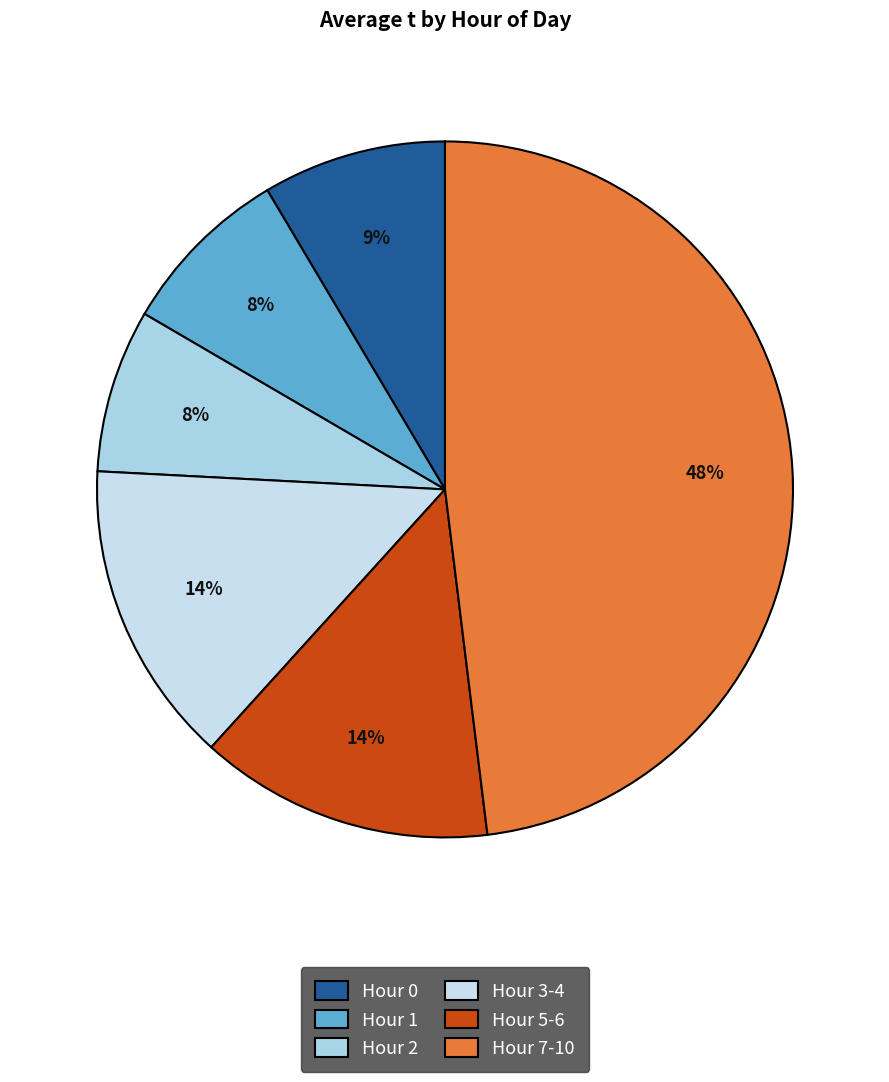

How many segments does this pie chart have?

6